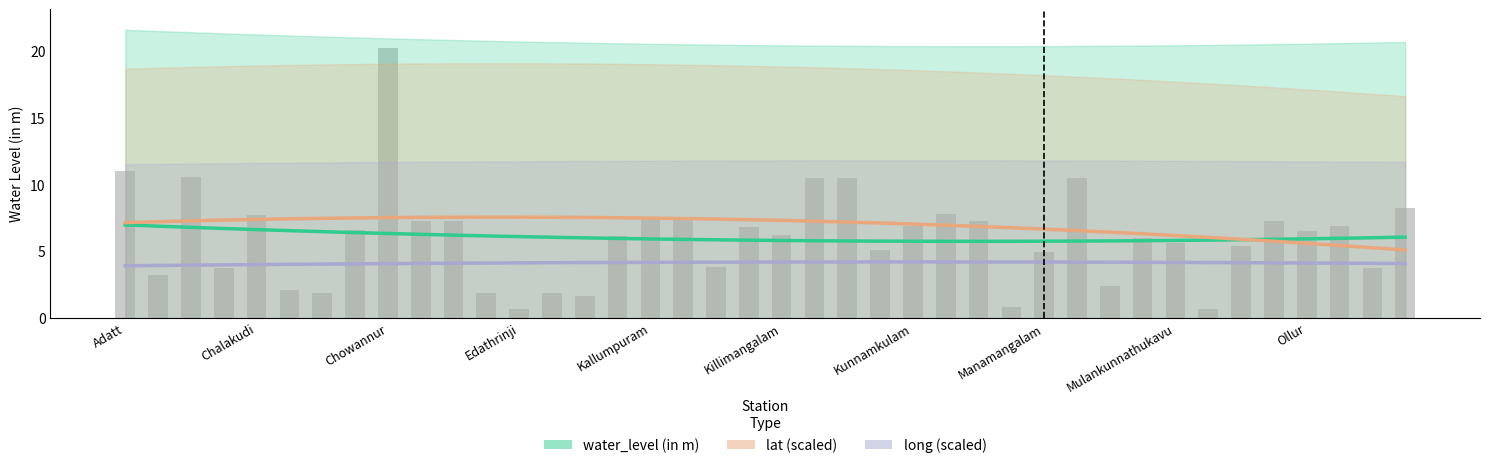

What position from the left is Kunnamkulam?

7